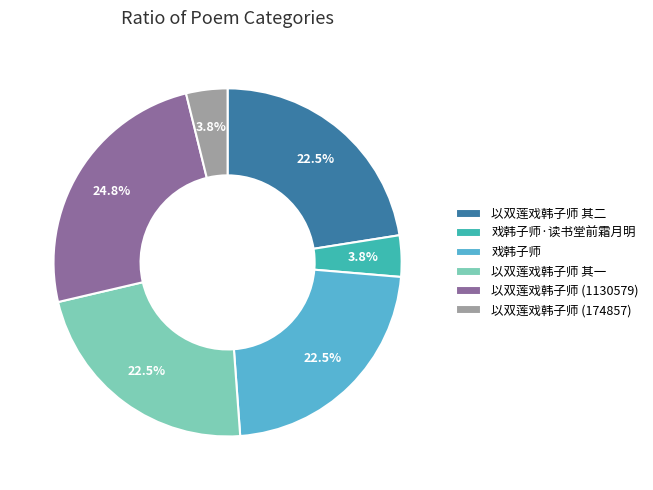

Is there a majority slice in this chart?

No